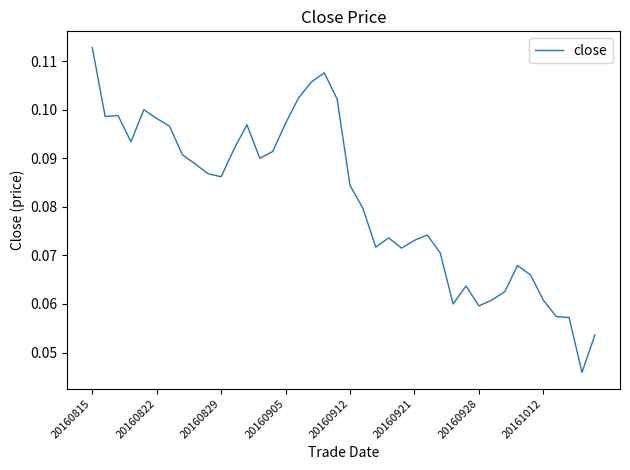

At which category does the chart reach its minimum across all series?

38